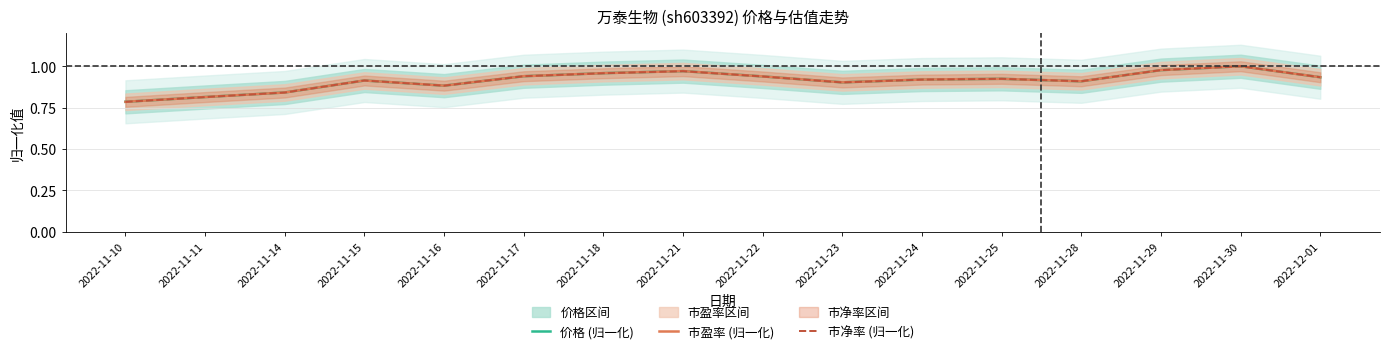

Between 2022-12-01 and 2022-11-24, which is larger?

2022-12-01